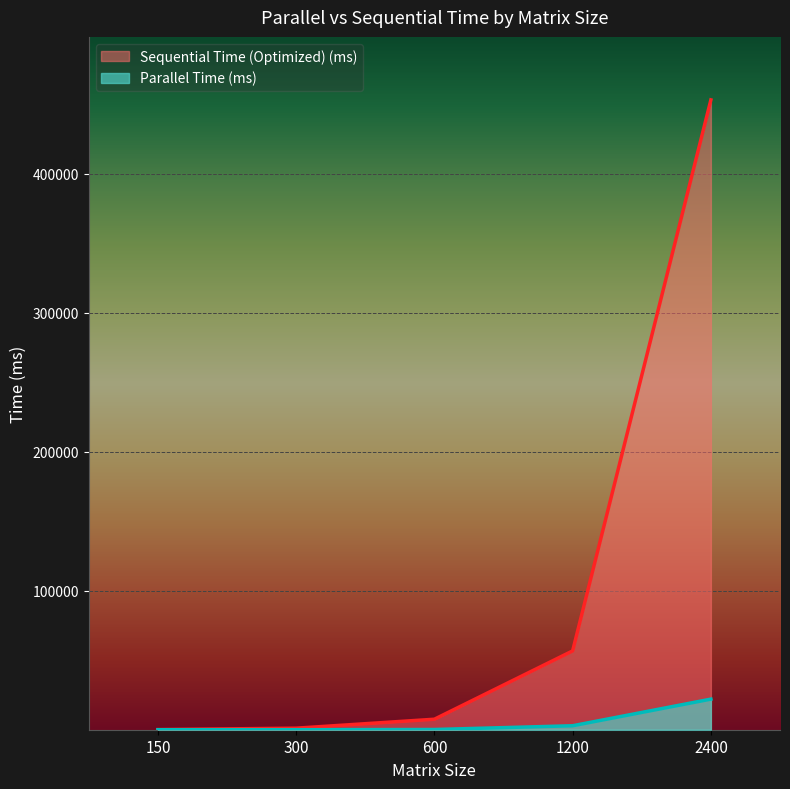

Does the chart display data point markers on the line(s)?

No